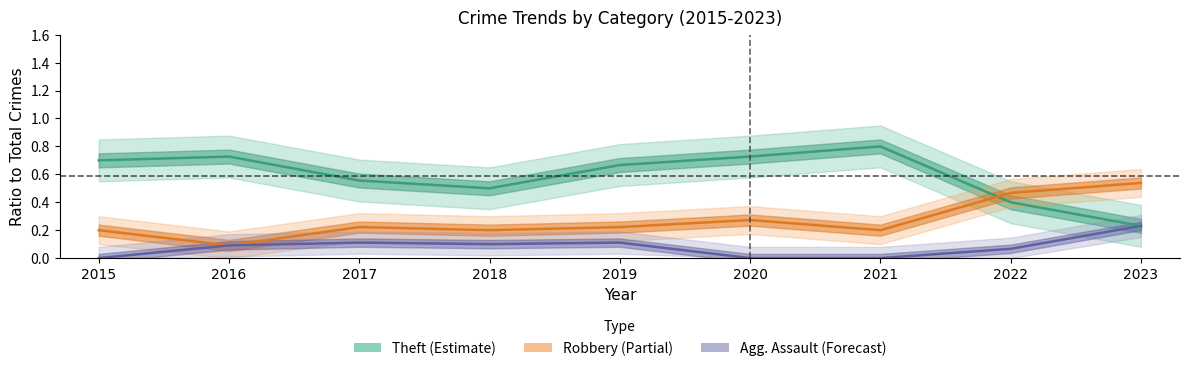

Reading right to left, list all the values displayed in this chart.

Theft: 0.2	0.4	0.8	0.7	0.7	0.5	0.6	0.7	0.7
Robbery: 0.5	0.5	0.2	0.3	0.2	0.2	0.2	0.1	0.2
Aggravated Assault: 0.2	0.1	0.0	0.0	0.1	0.1	0.1	0.1	0.0